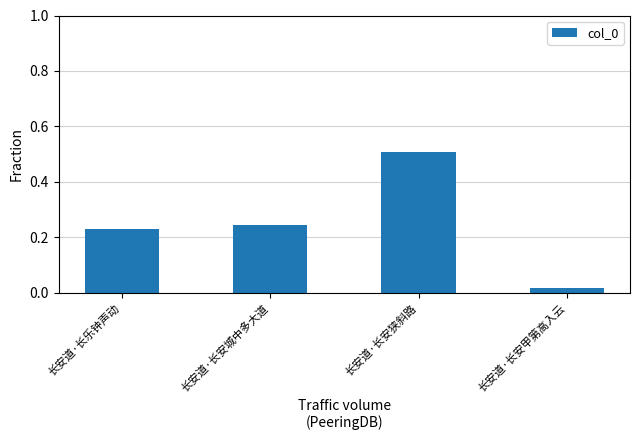

The value at 长安道·长安城中多大道 is 0.1. True or false?

False